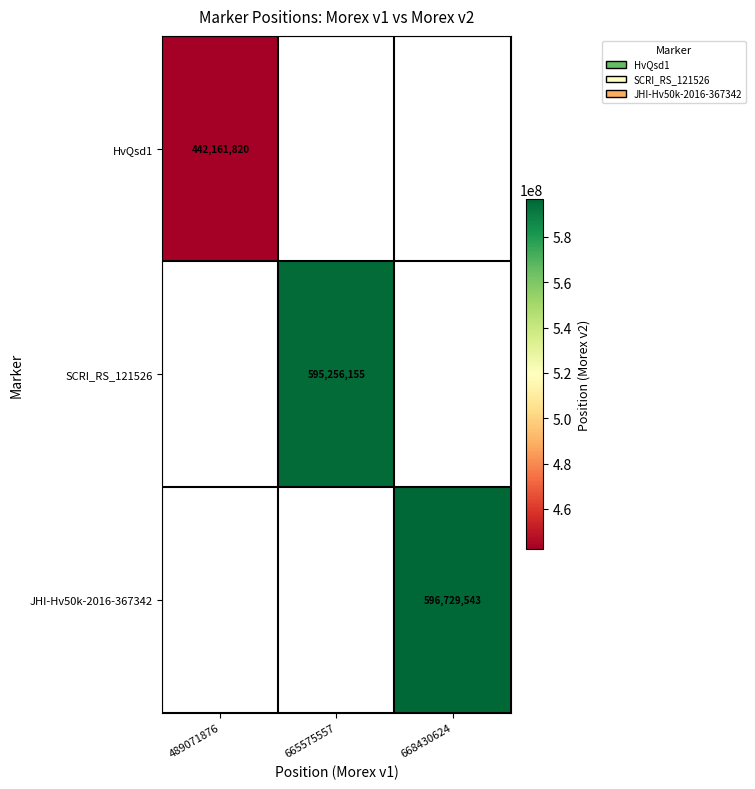

What is the minimum value shown in the chart?

442161820.0